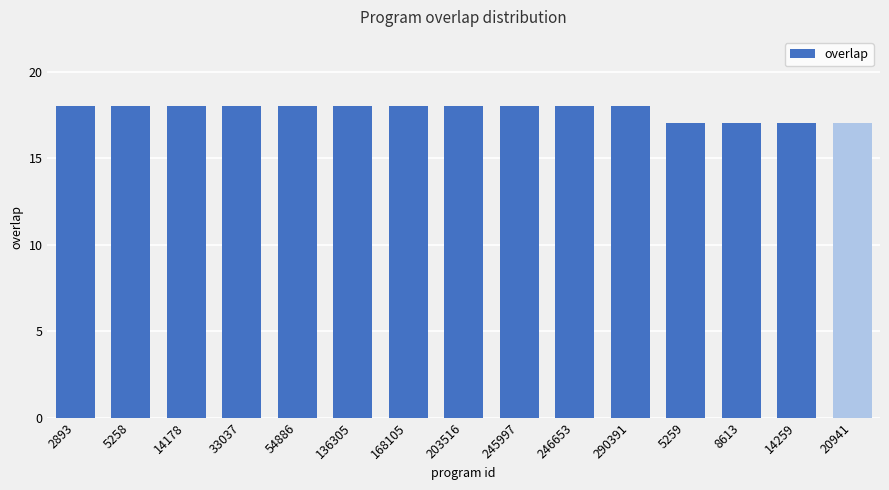

Approximately how many times larger is the value at 168105 compared to 136305?

1.0